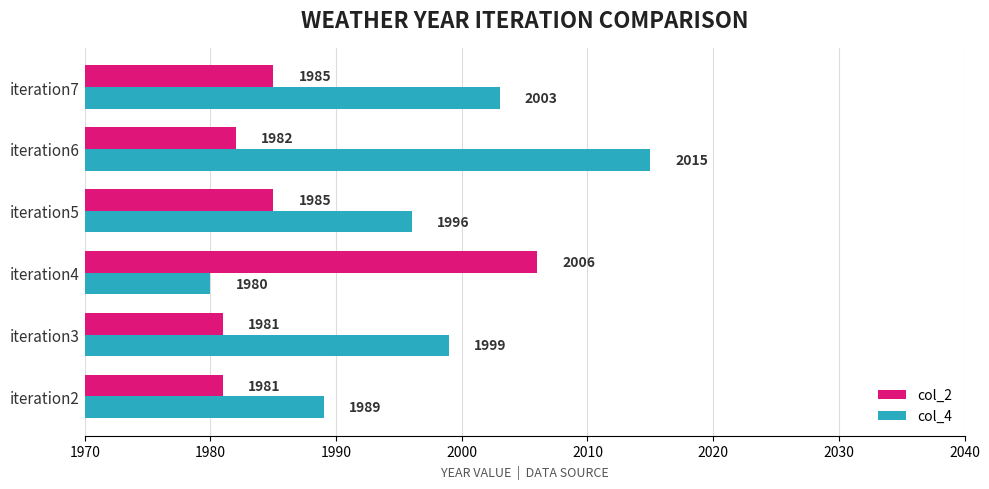

What value does the col_2 series have at iteration2?

1981